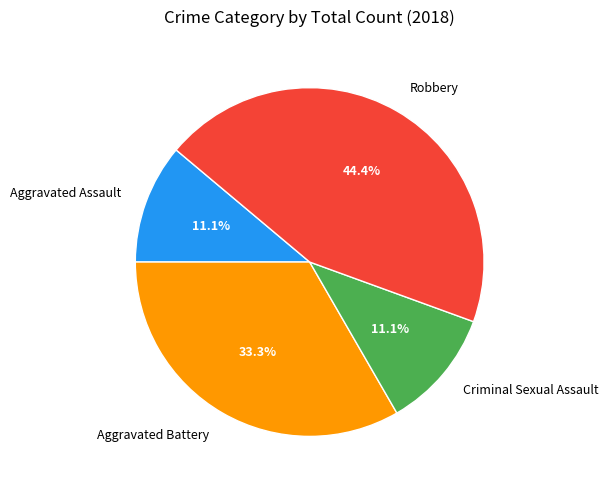

To the nearest percent, what percentage of the pie is Aggravated Battery?

33%